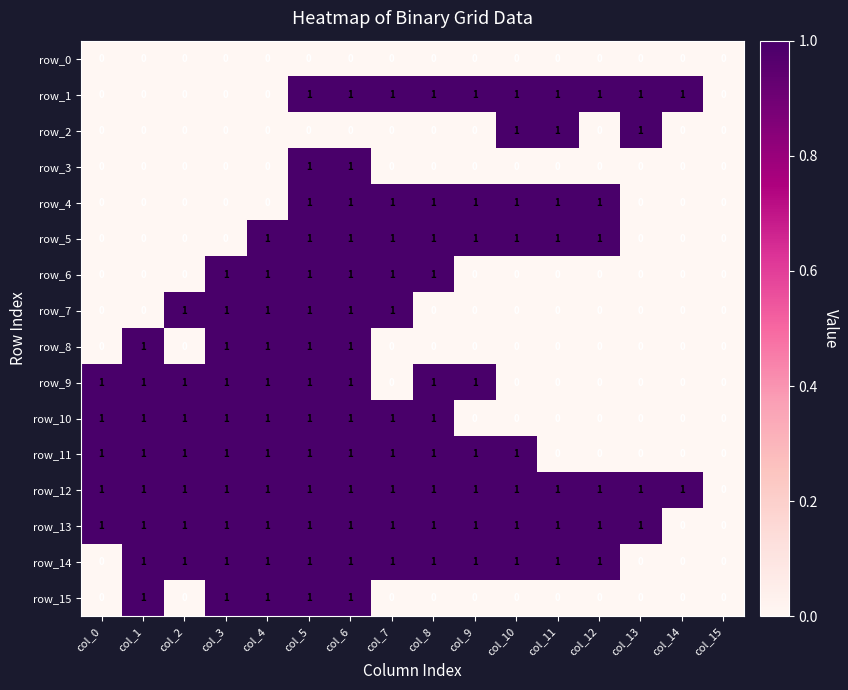

What is the total value across all series at col_2?

7